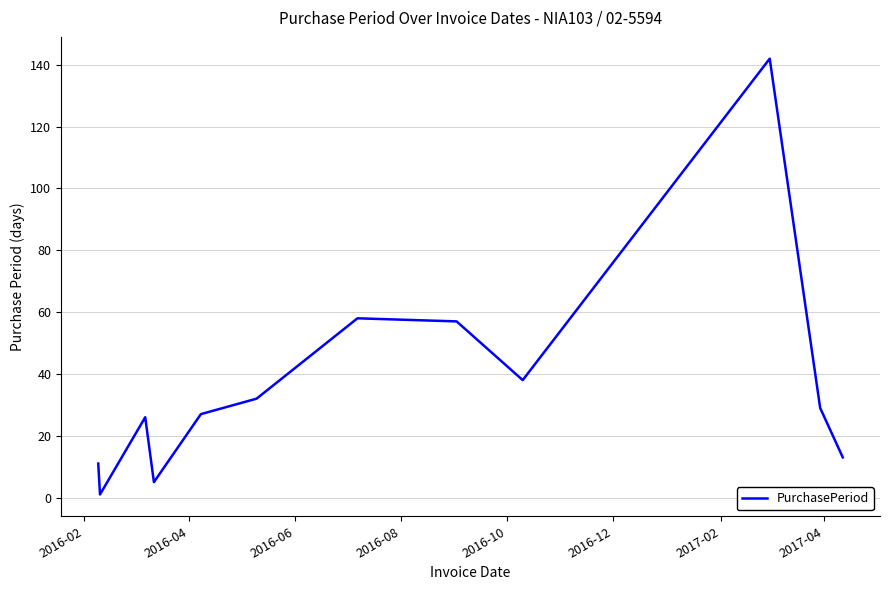

Count the number of data series in this chart.

1